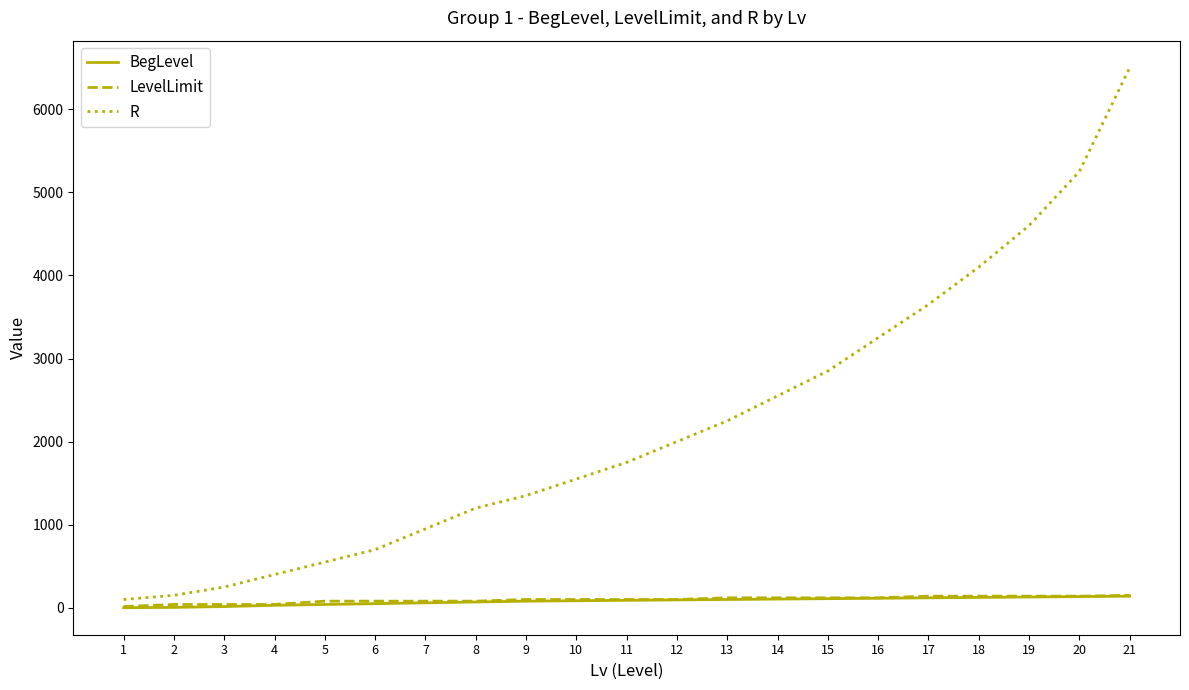

True or false: BegLevel and R cross at least once.

False